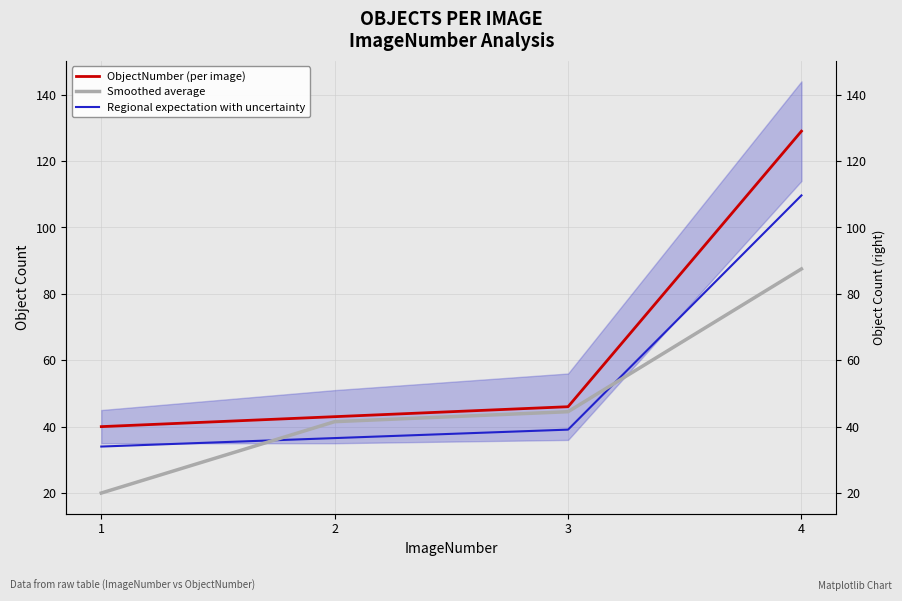

List the series in order of their peak value, lowest first.

Smoothed average, Regional expectation with uncertainty, ObjectNumber (per image)